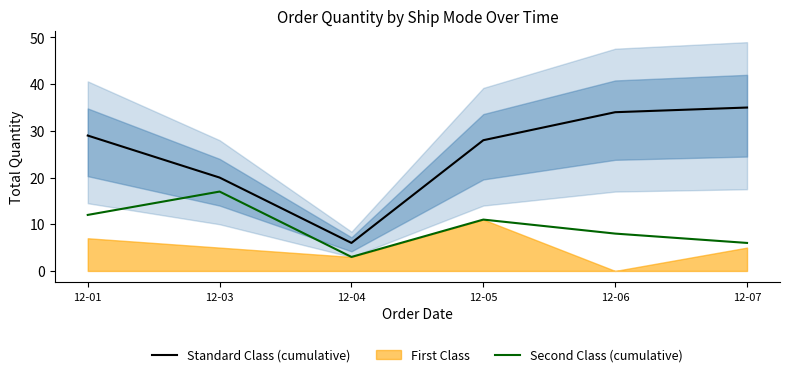

Rank the series at 12-01 from lowest to highest value.

Second Class (cumulative), Standard Class (cumulative)